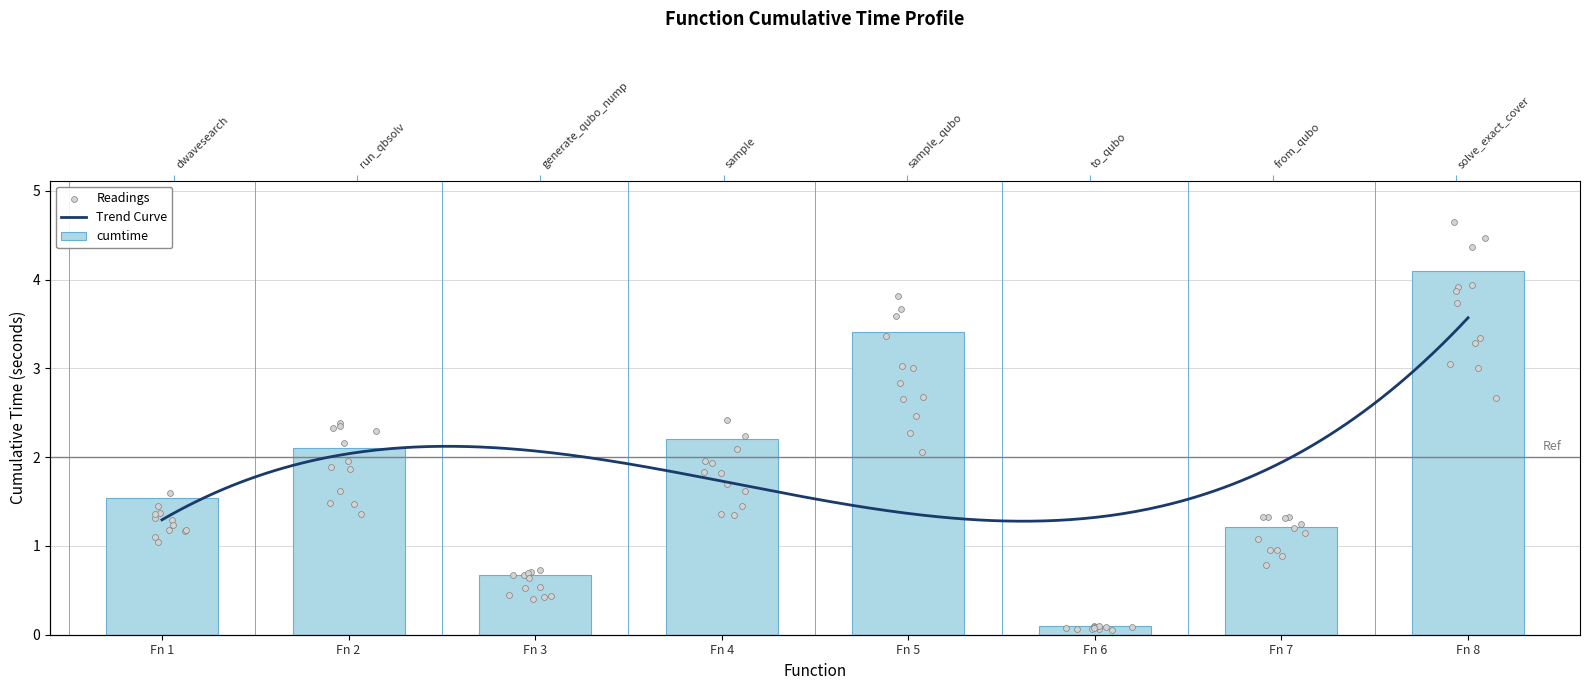

Which has a higher value, Fn 6 or Fn 8?

Fn 8